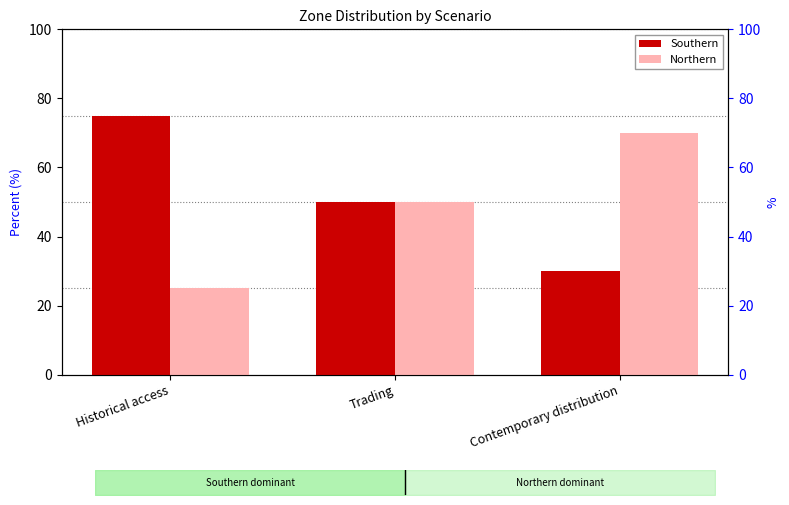

How many data points in Southern are less than 50?

1